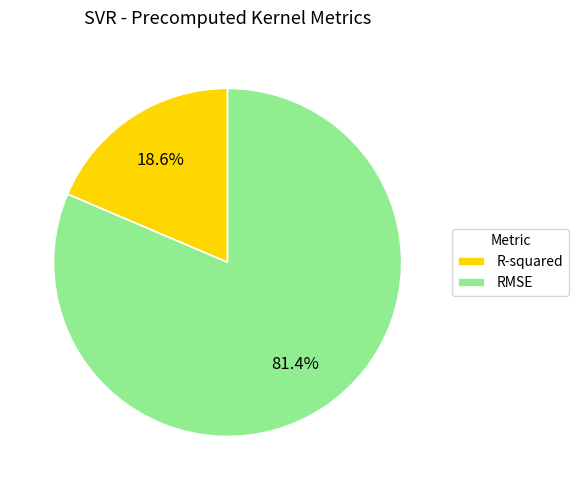

Between RMSE and R-squared, which is larger?

RMSE